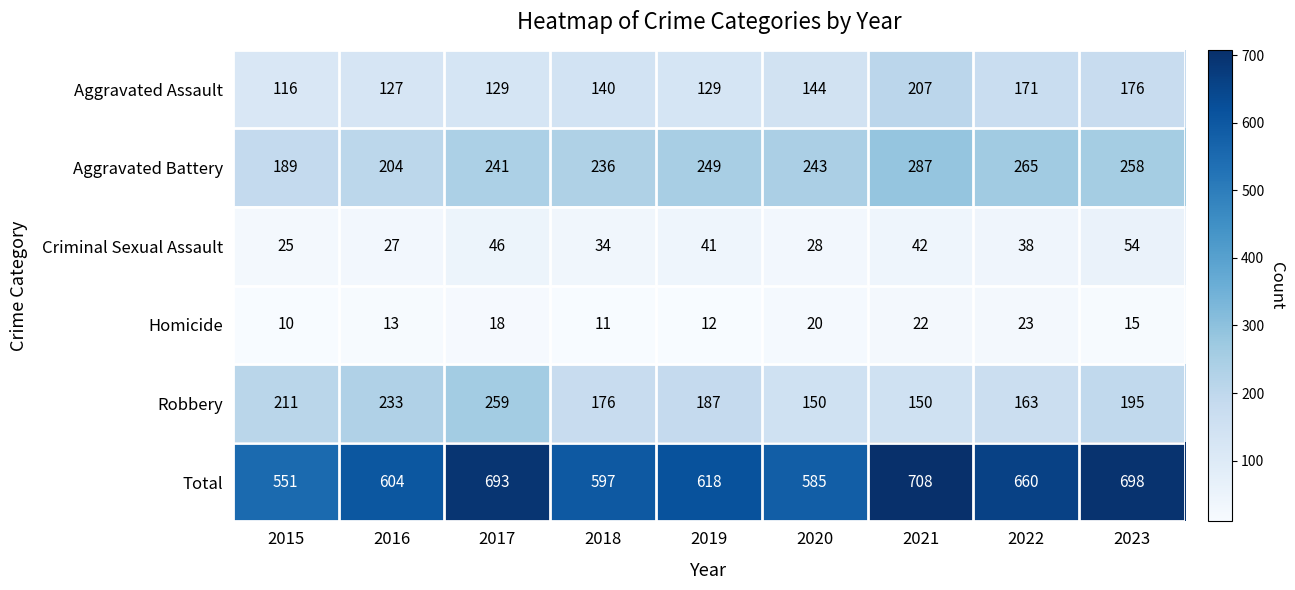

Rank the series at 2019 from highest to lowest value.

Total, Aggravated Battery, Robbery, Aggravated Assault, Criminal Sexual Assault, Homicide